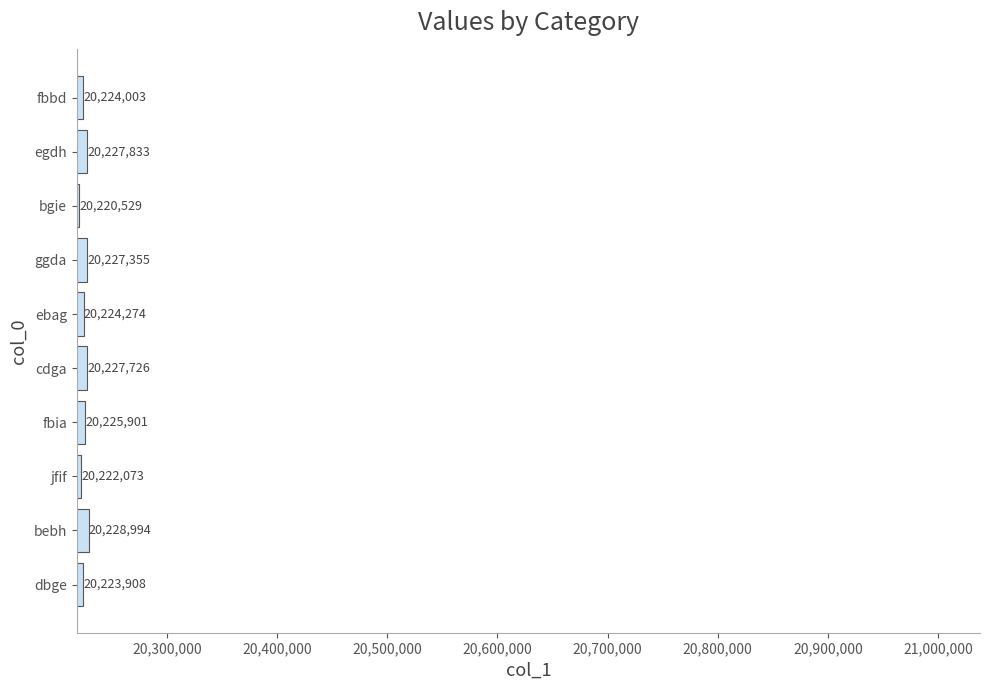

How many bars are there in total?

10